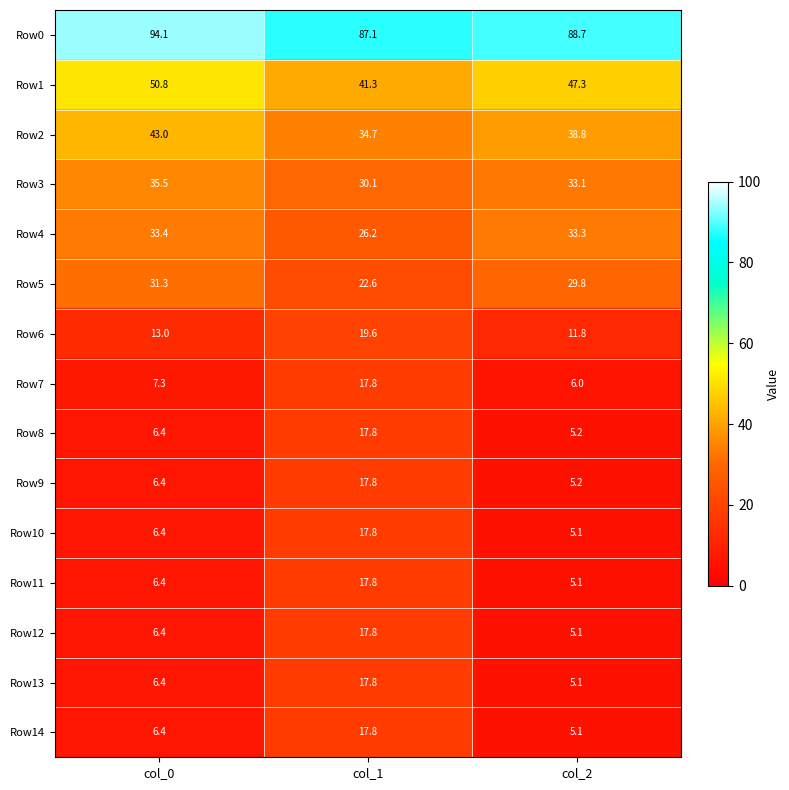

The value of Row3 at col_2 is 33.1. True or false?

True